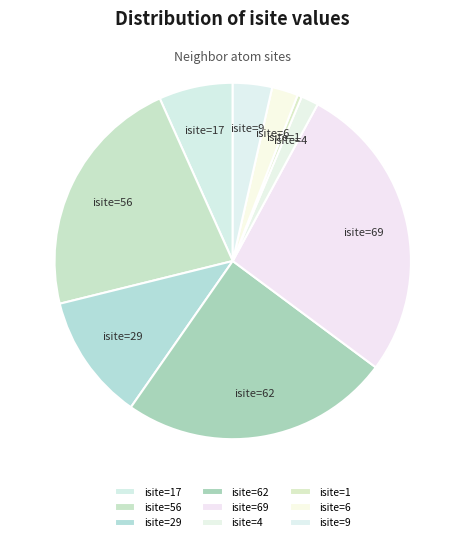

How many slices are in this pie chart?

9